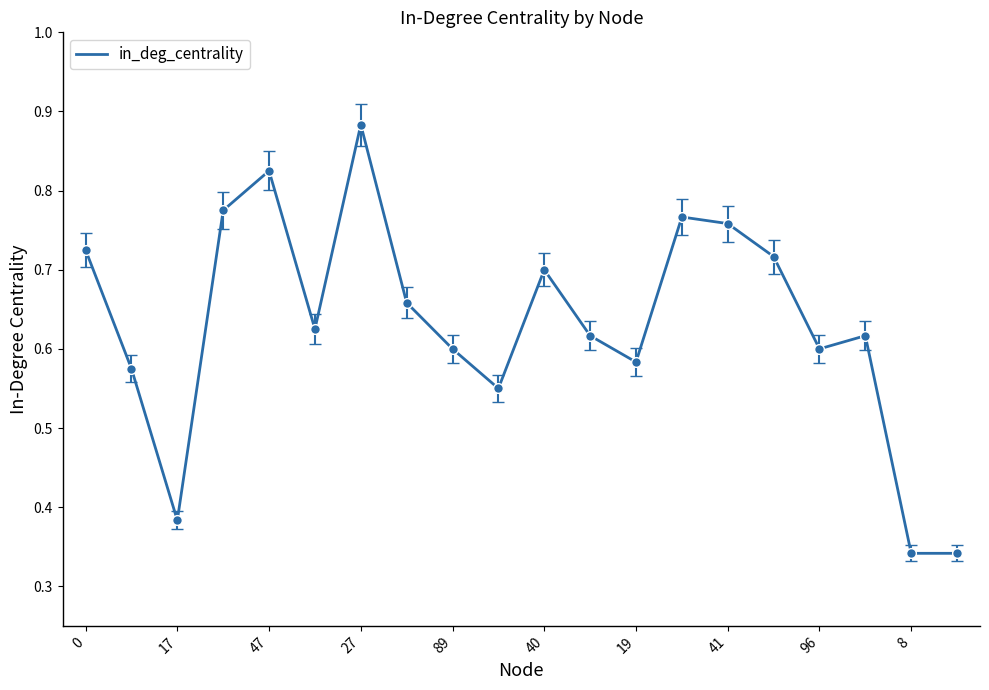

What is the difference between the maximum and minimum values?

0.5